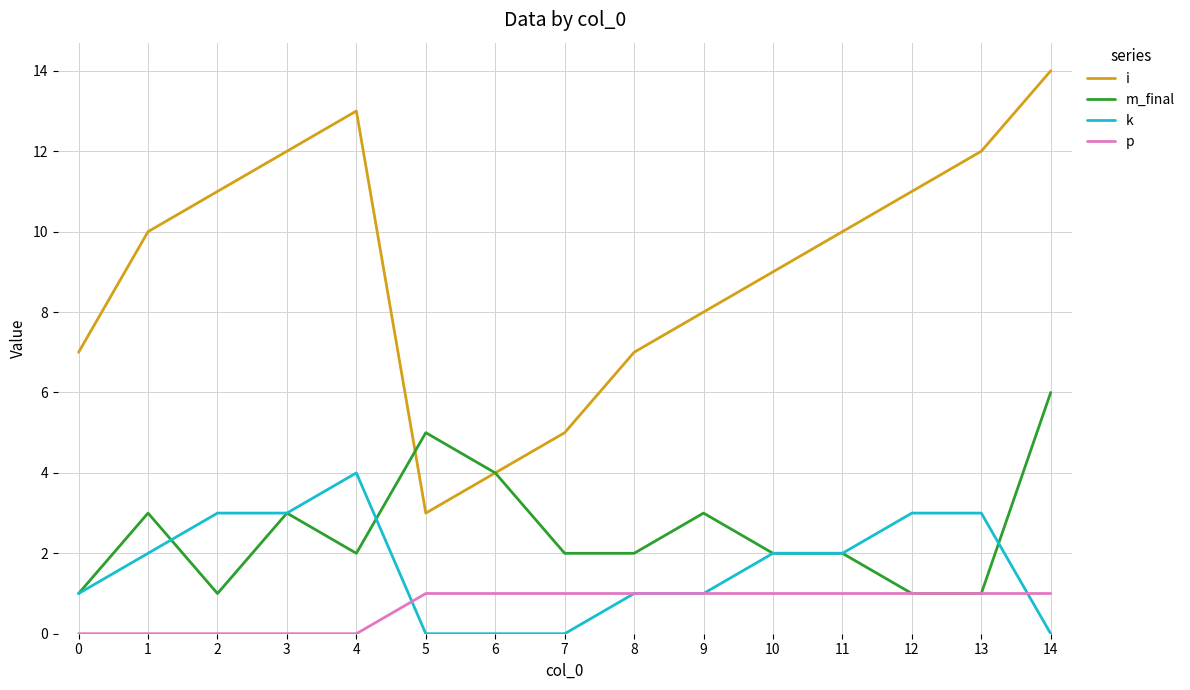

Which series has the largest range (max minus min)?

i